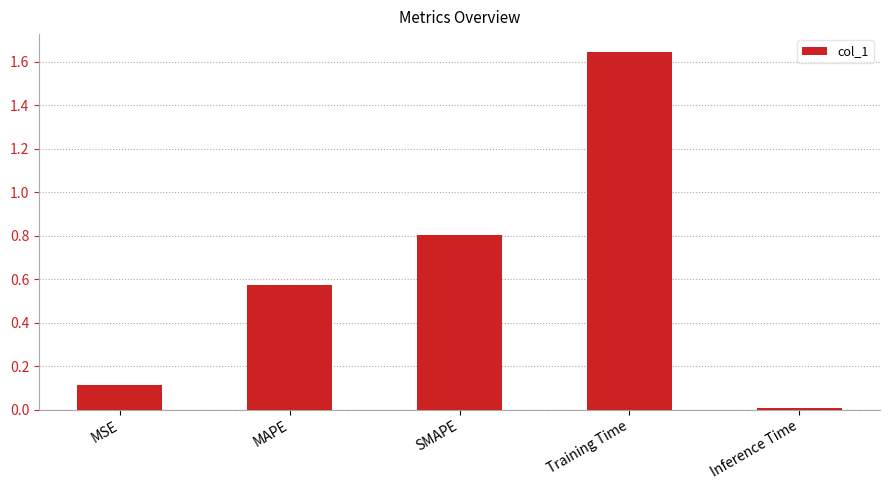

Which label corresponds to the smallest value in the chart?

Inference Time